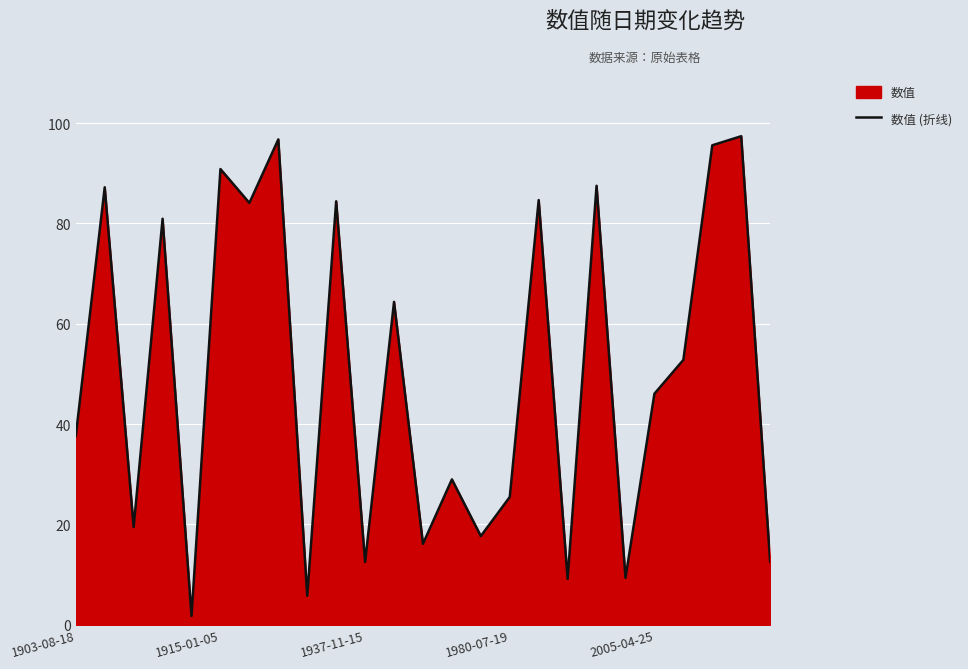

True or false: the data shows 12.5 at 1937-11-15.

True